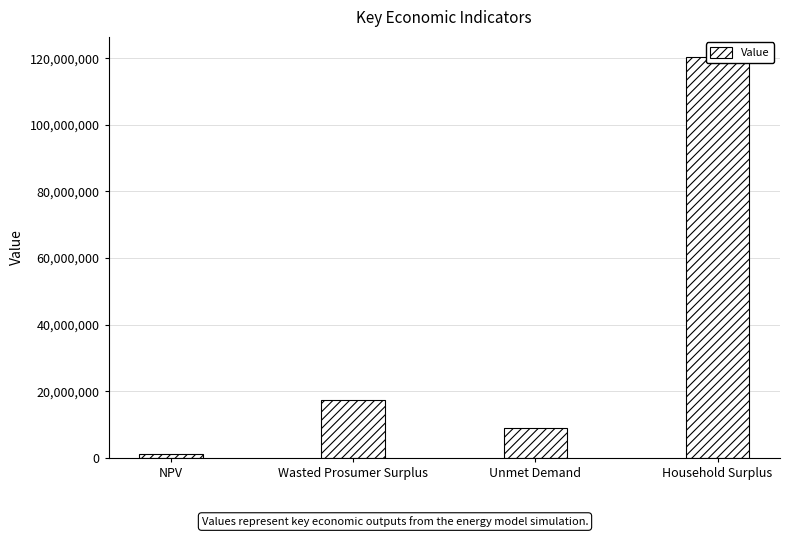

What is the value of the 2nd bar from the left?

17458303.0